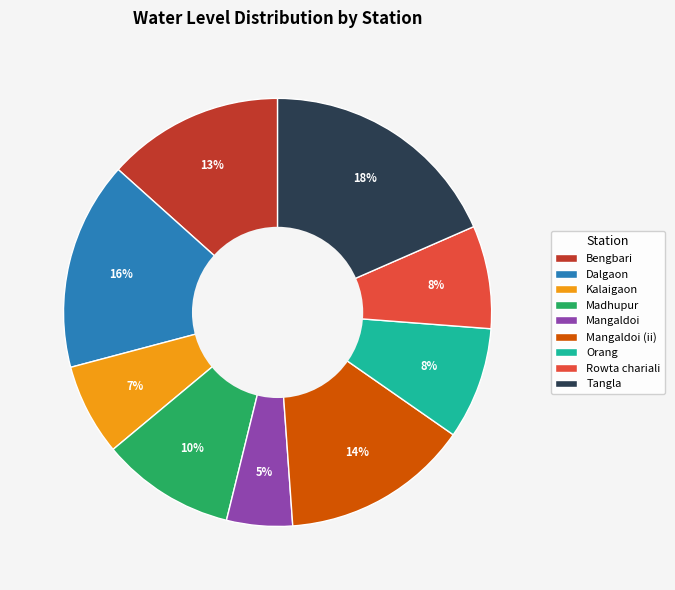

Is there any slice that represents more than half of the pie?

No